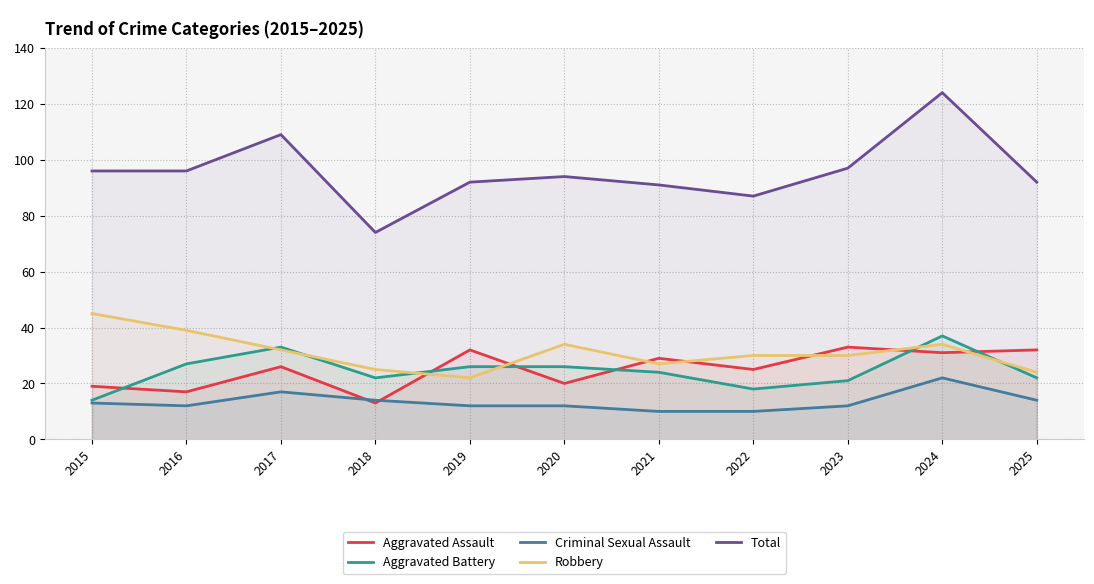

At 2015, list the series in order from largest to smallest.

Total, Robbery, Aggravated Assault, Aggravated Battery, Criminal Sexual Assault